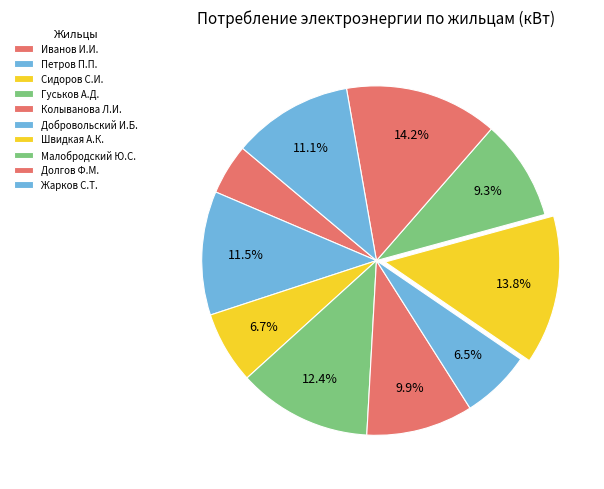

Rank the categories by value from highest to lowest.

Долгов Ф.М., Швидкая А.К., Гуськов А.Д., Петров П.П., Жарков С.Т., Колыванова Л.И., Малобродский Ю.С., Сидоров С.И., Добровольский И.Б., Иванов И.И.